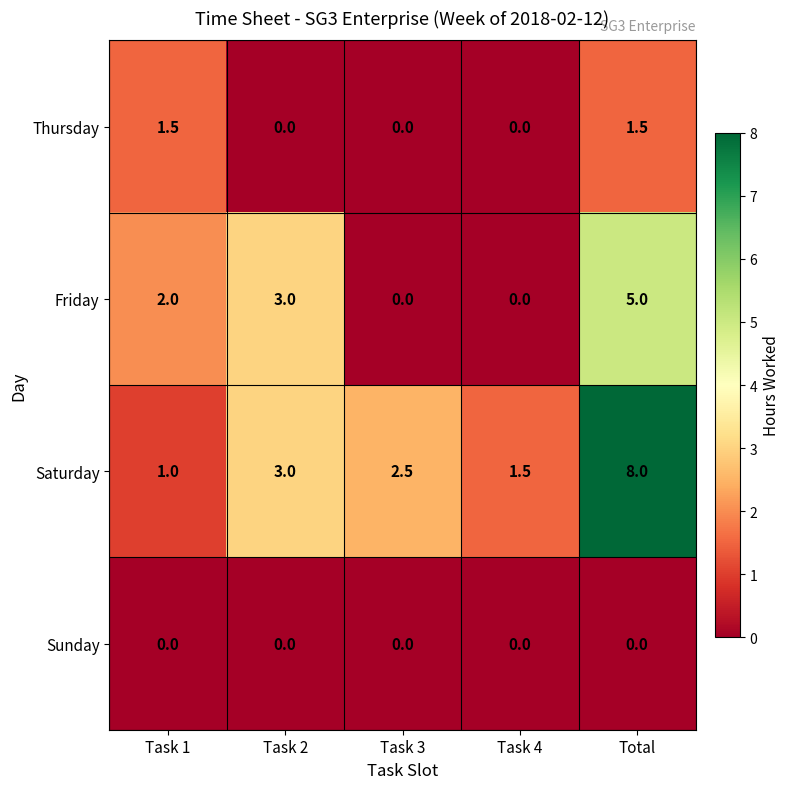

At which label is Saturday closest to 4?

Task 2